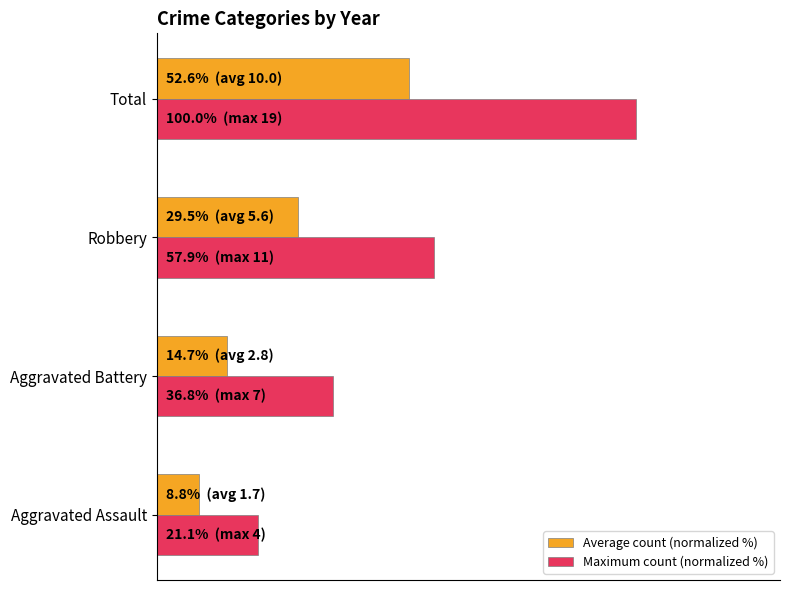

Which series has the largest range (max minus min)?

Maximum count (normalized %)